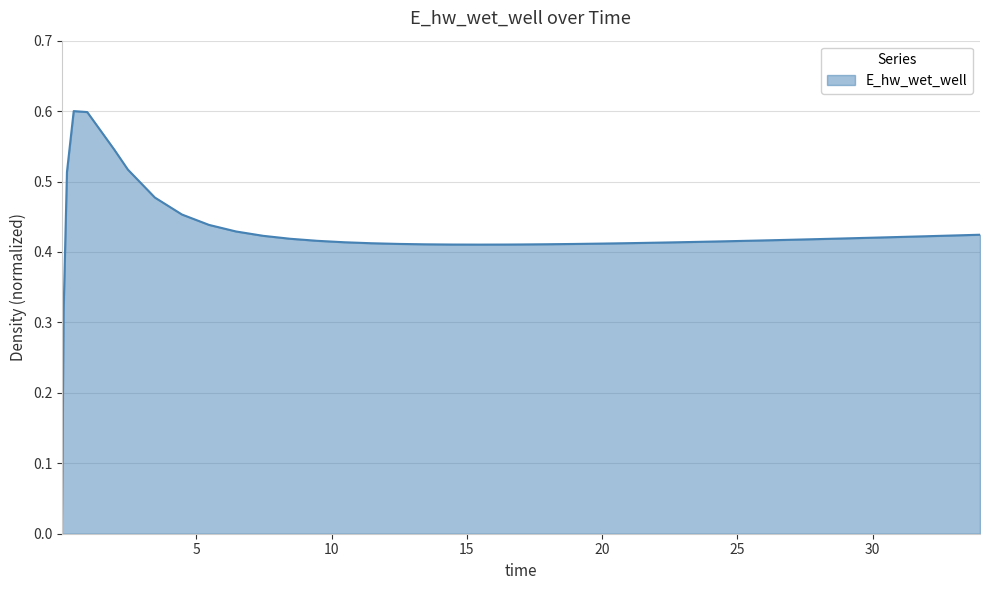

How many lines are shown in the chart?

1